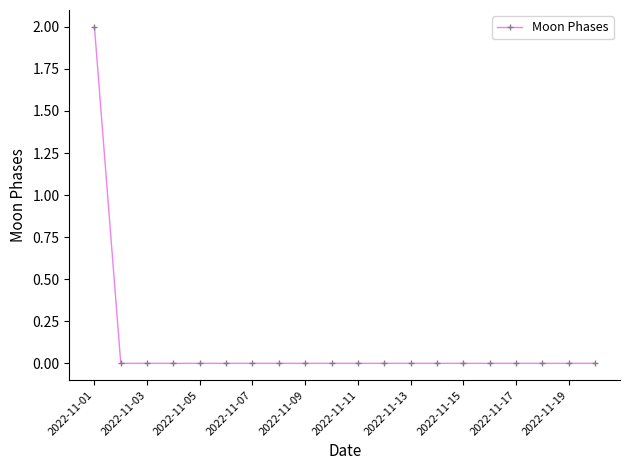

How many categories are shown in the chart?

20